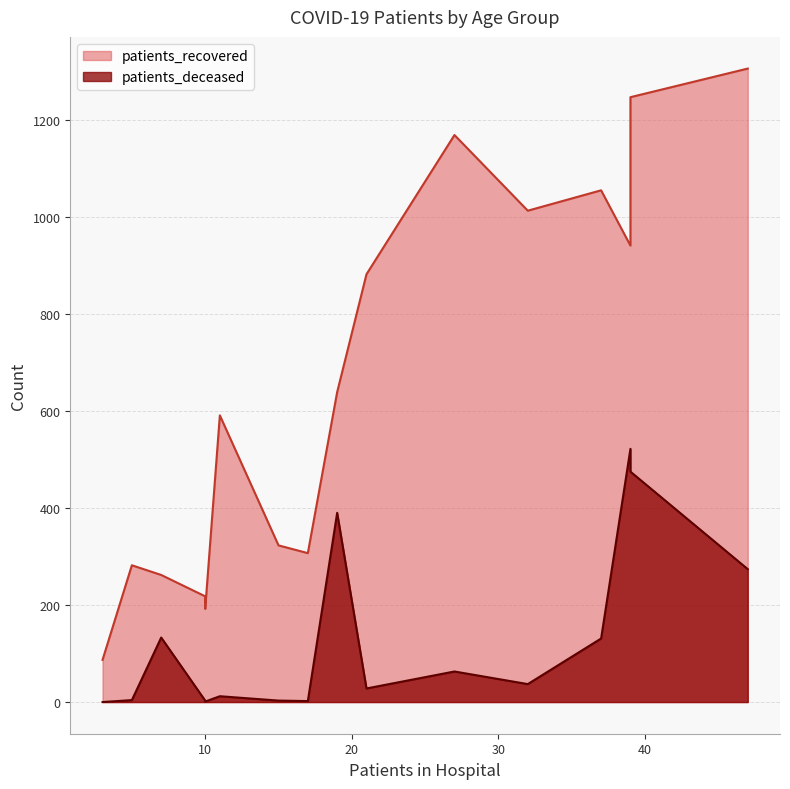

At 25 - 29, list the series in order from largest to smallest.

patients_recovered, patients_deceased